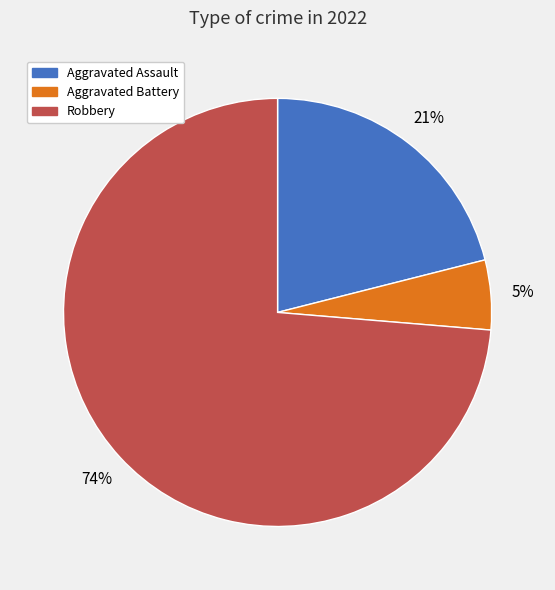

Rank the categories by value from lowest to highest.

Aggravated Battery, Aggravated Assault, Robbery